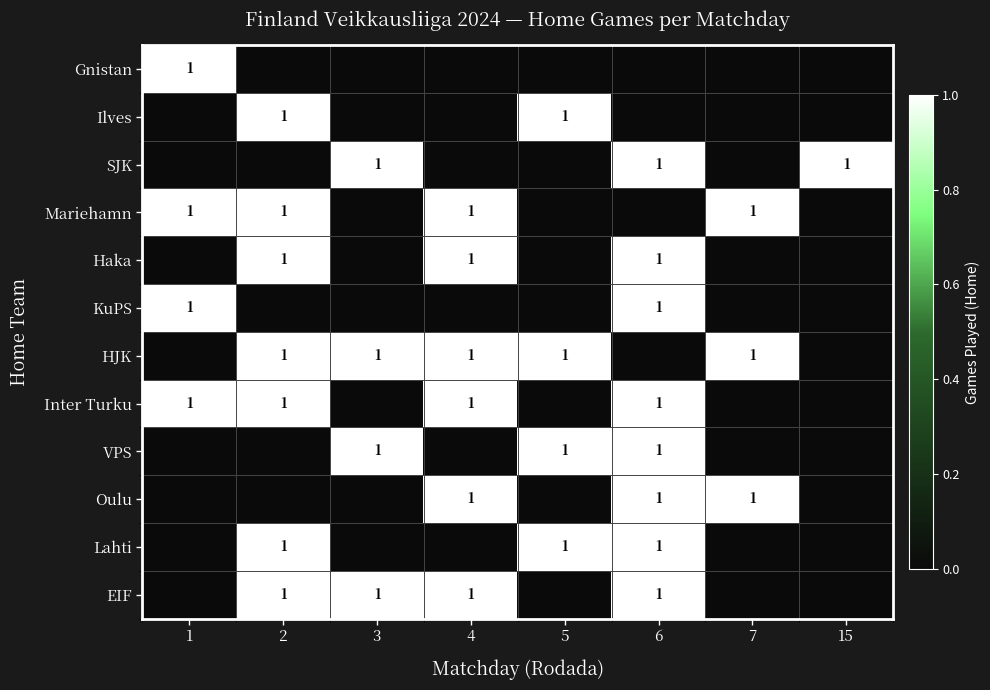

True or false: Gnistan has a value of 1 at 1.

True